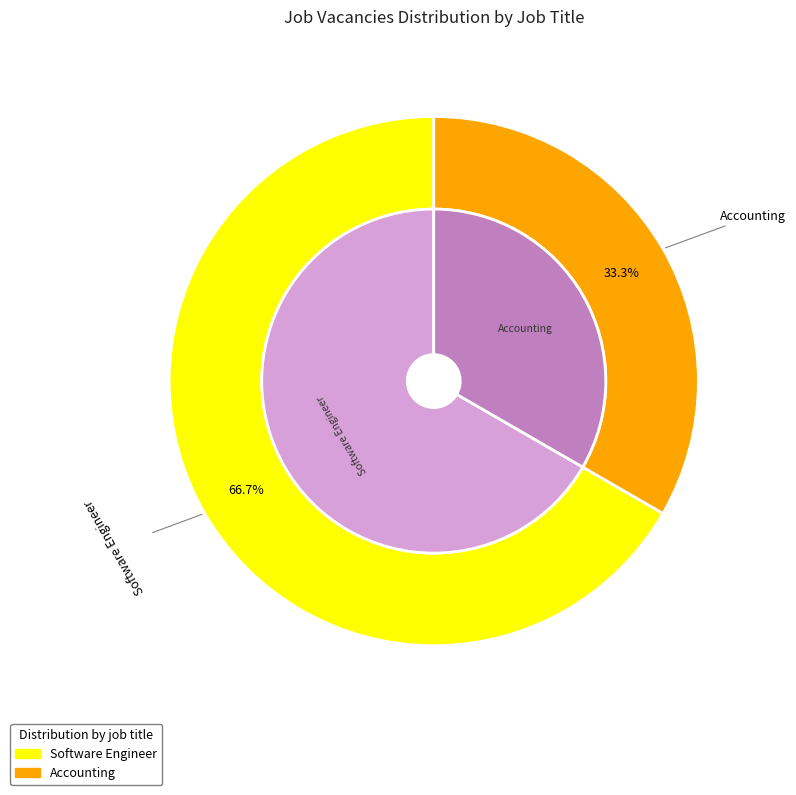

What percentage is the Accounting slice, to the nearest percent?

33%